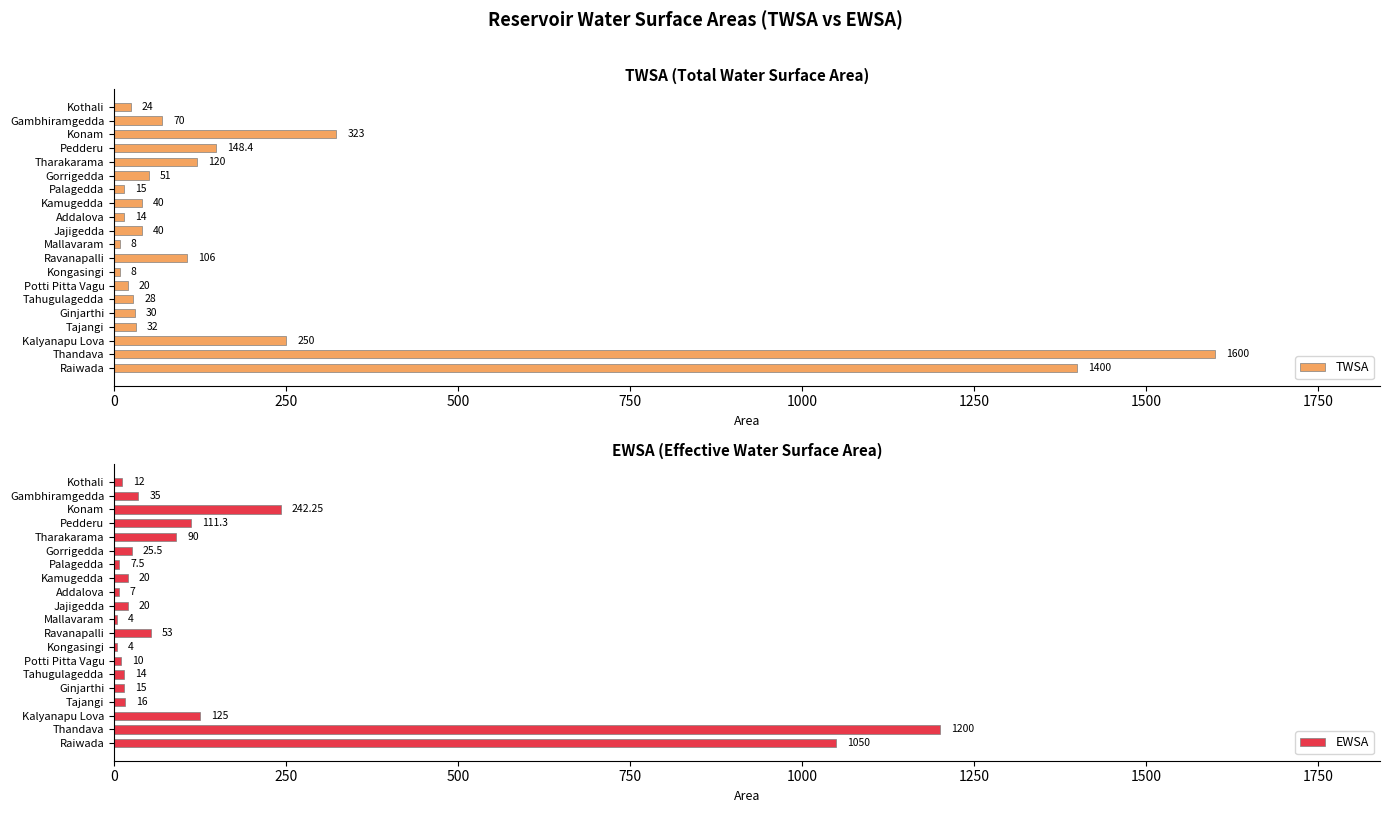

Which series has the largest total across all categories?

TWSA